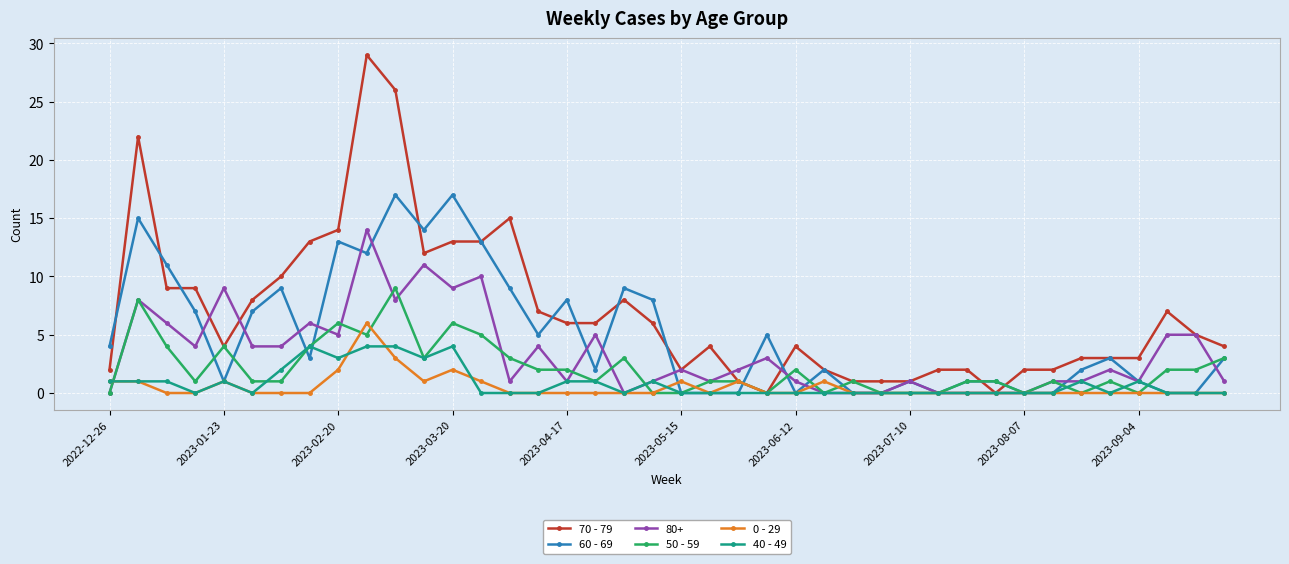

List the series in order of their peak value, lowest first.

40 - 49, 0 - 29, 50 - 59, 80+, 60 - 69, 70 - 79